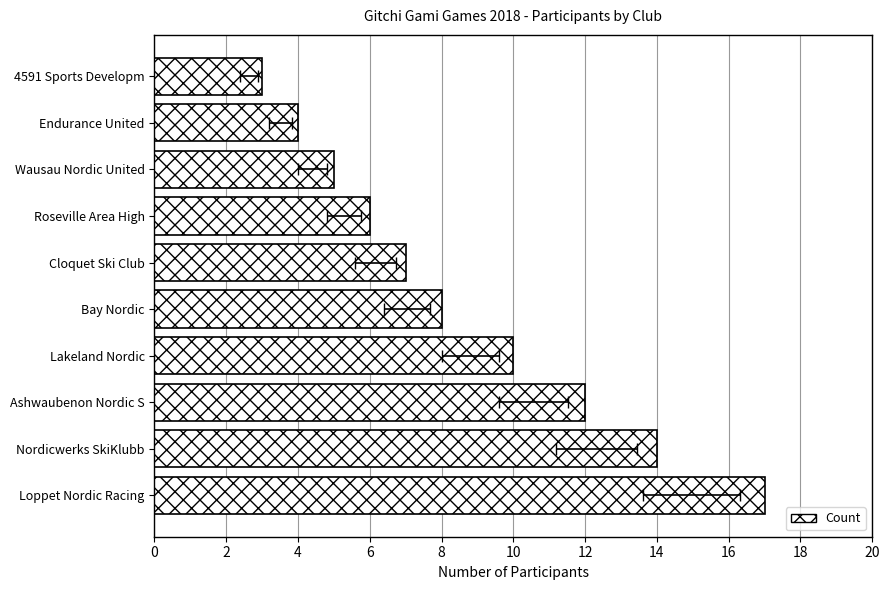

What is the sum of all values?

86